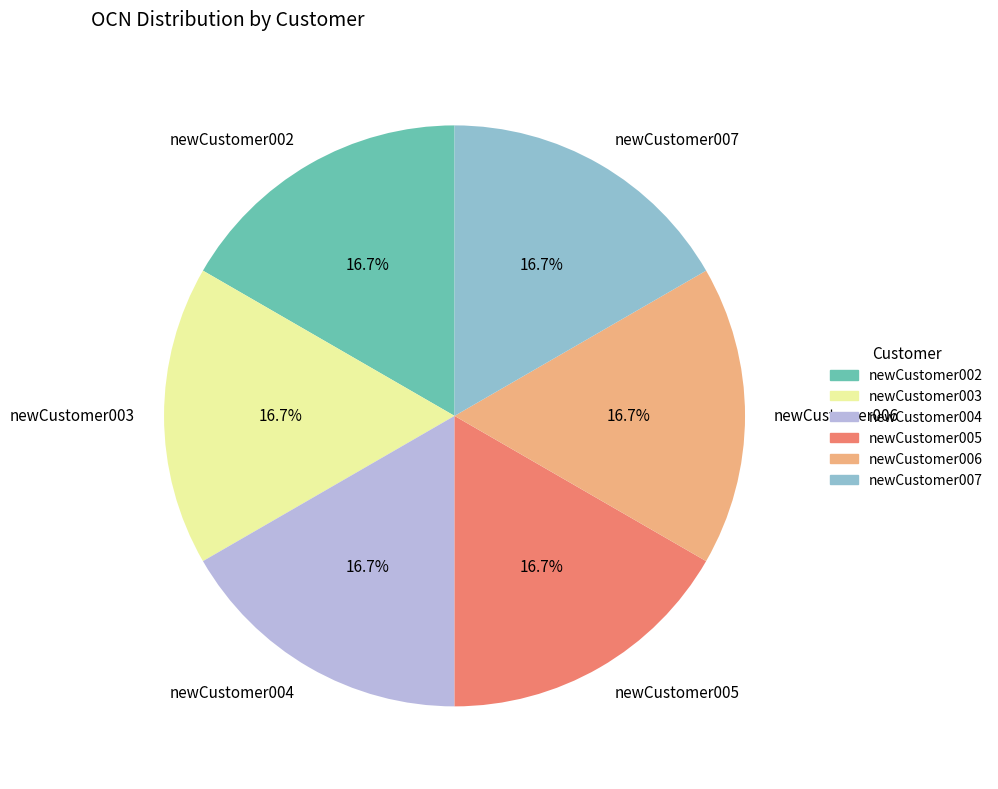

Does newCustomer003 represent more than half of the total?

No